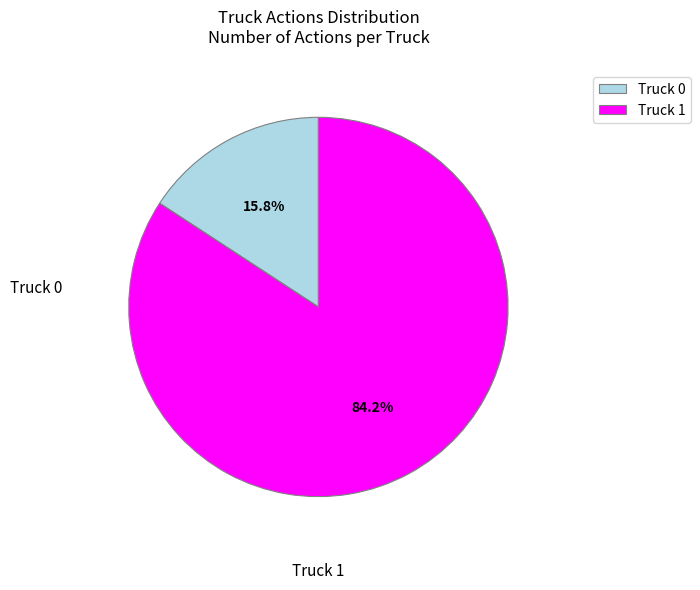

Which category accounts for the majority?

Truck 1